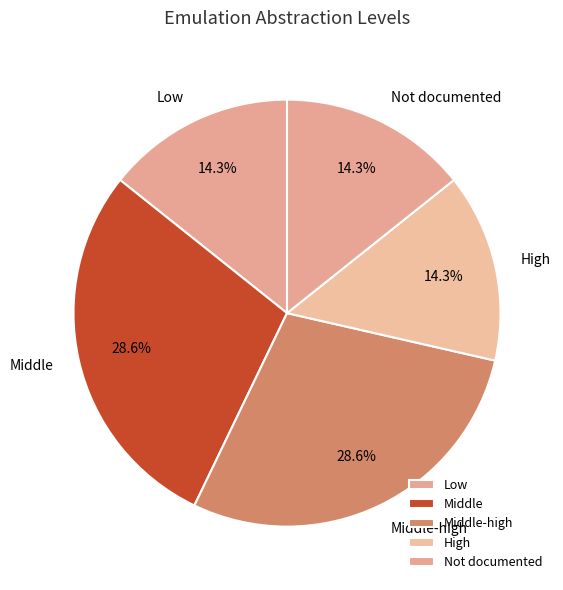

How much of the chart is everything except High?

85.7%